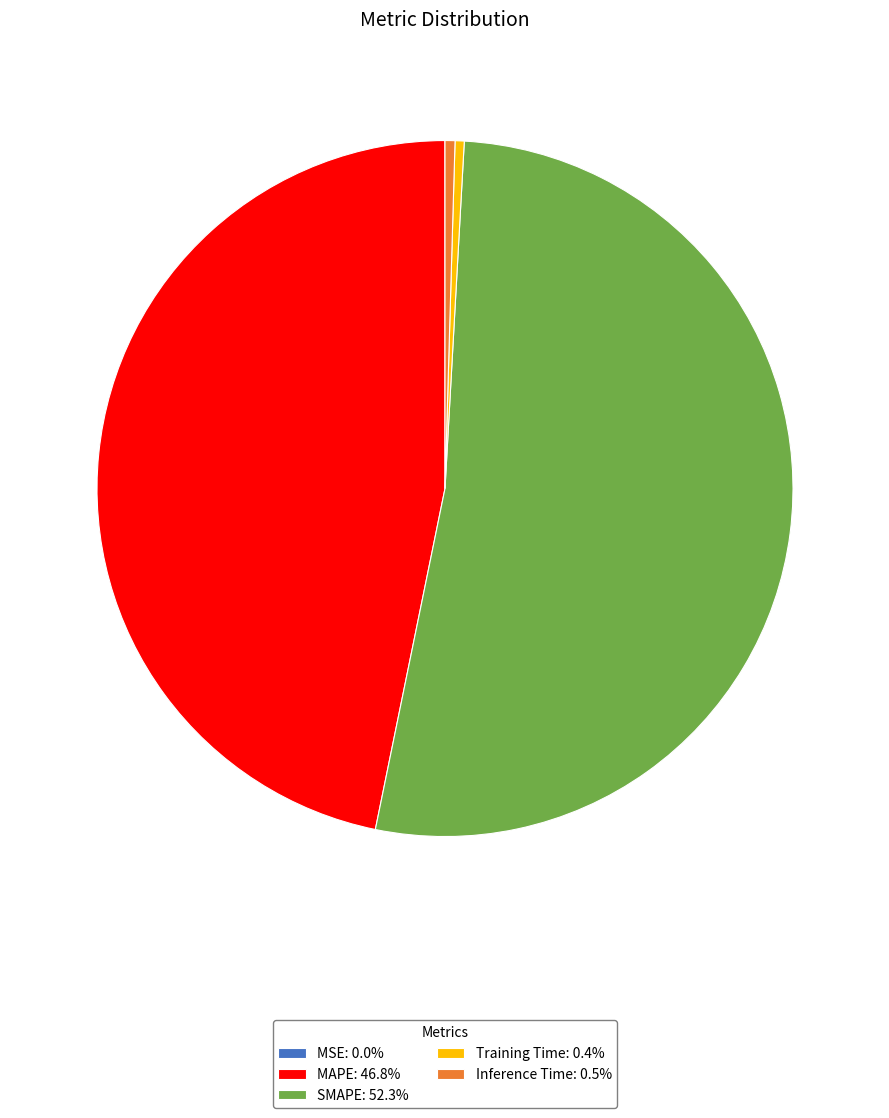

Does MAPE: 46.8% represent more than half of the total?

No